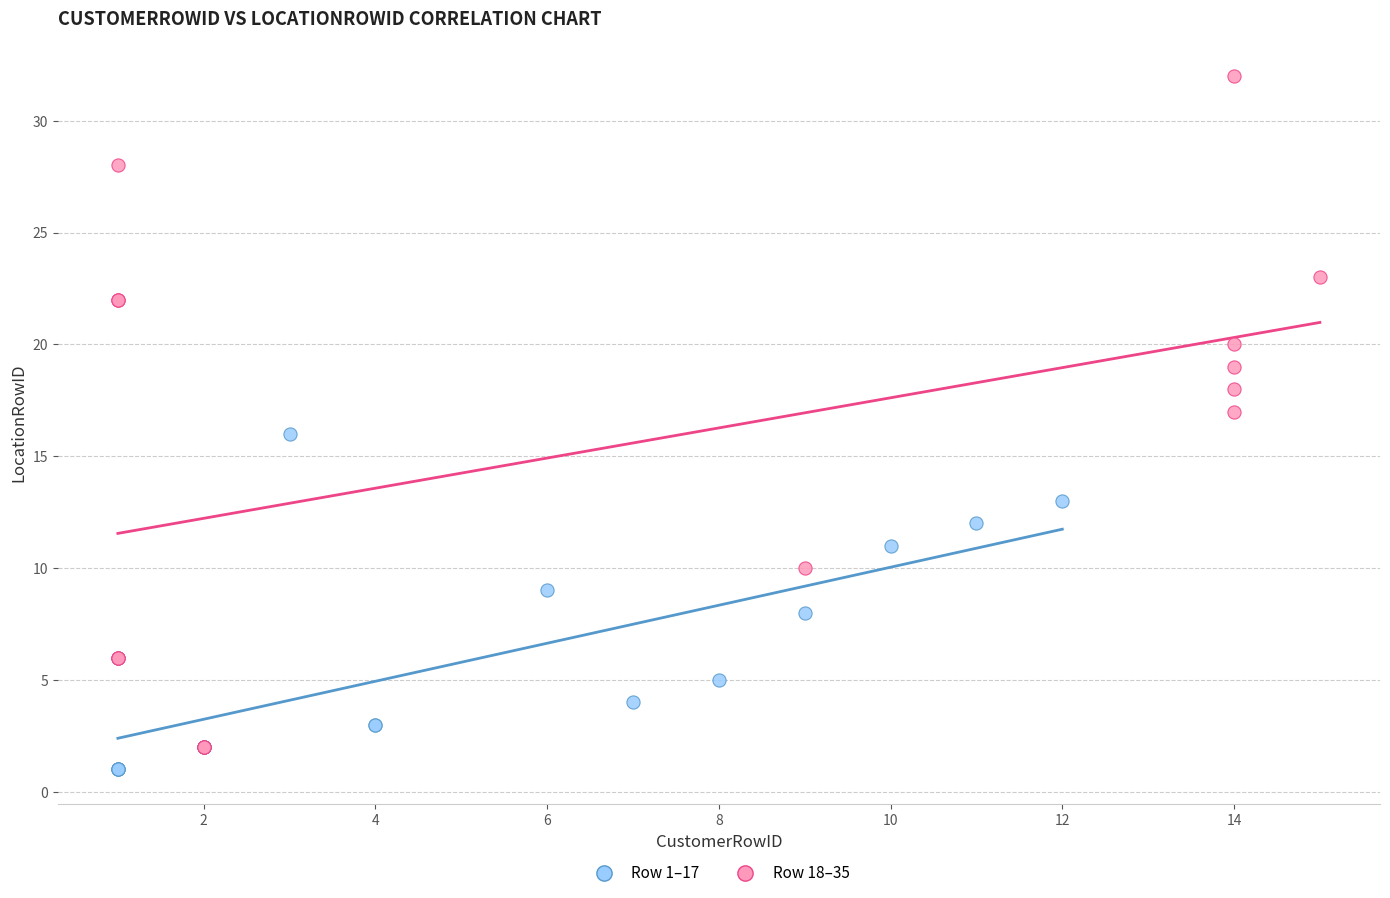

Which series contains the lowest Y value?

Row 1–17